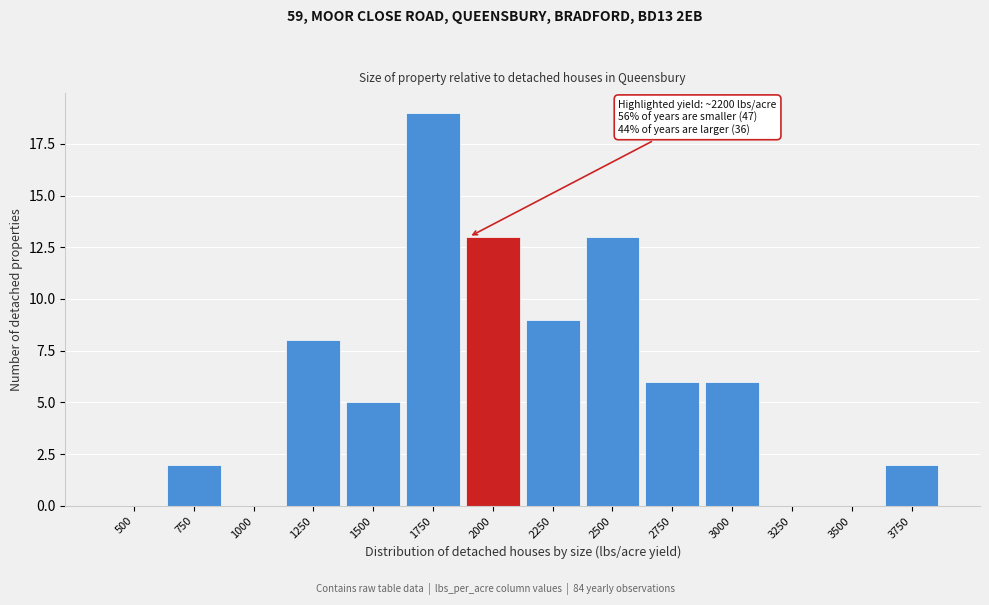

Reading left to right, what are all the values shown in this chart?

500=0	750=2	1000=0	1250=8	1500=5	1750=19	2000=13	2250=9	2500=13	2750=6	3000=6	3250=0	3500=0	3750=2